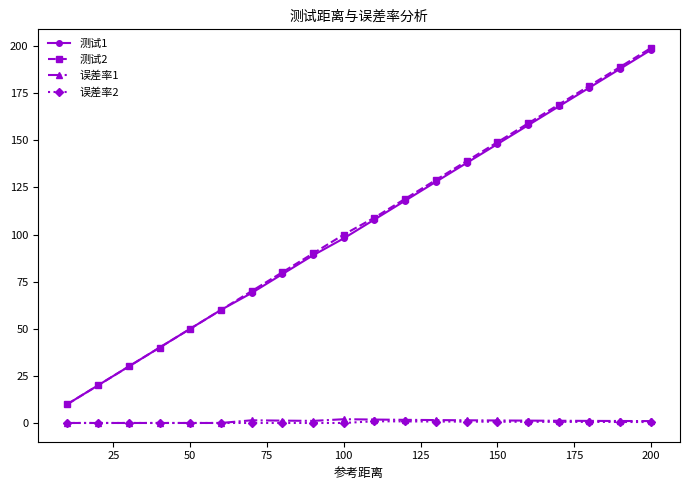

Which series has the largest range (max minus min)?

测试2